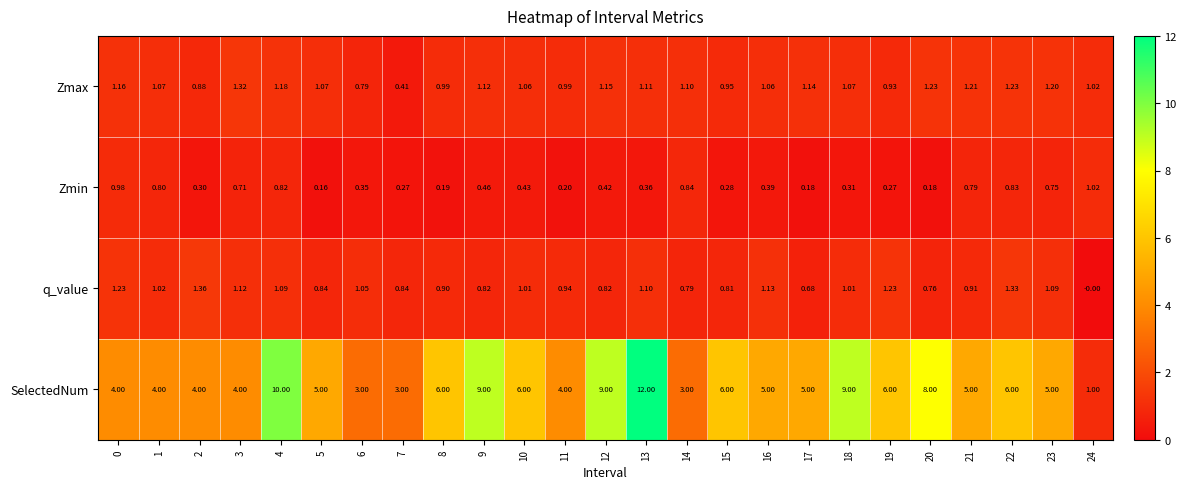

At which category is the sum across all series the highest?

13